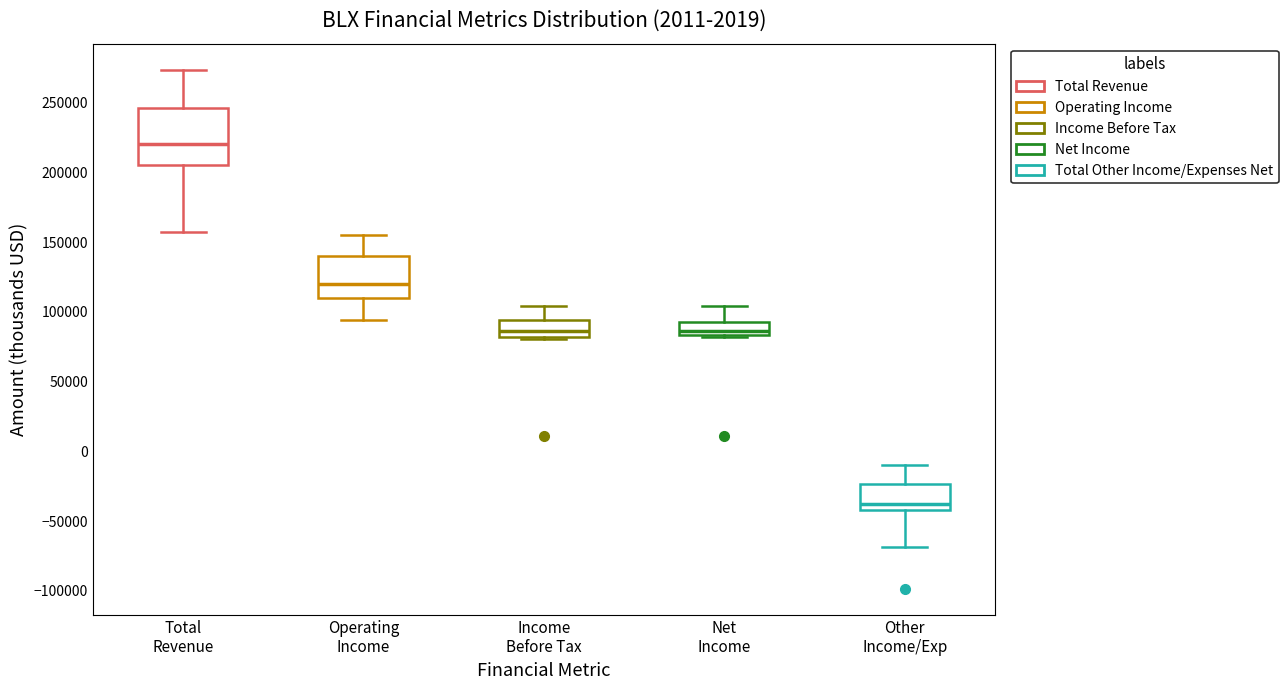

Reading left to right, read every box against the y-axis: the position of its median line, the range the box covers, and the ends of its whiskers. The values are not printed on the chart, so give them approximately, as read against the axis.

Total Revenue: median 220000, box 205000 to 245000, whiskers 155000 to 275000
Operating Income: median 120000, box 110000 to 140000, whiskers 95000 to 155000
Income Before Tax: median 85000, box 80000 to 95000, whiskers 80000 to 105000
Net Income: median 85000 (just above the box's lower edge), box 85000 to 95000, whiskers 80000 to 105000
Other Income/Exp: median -40000 (just above the box's lower edge), box -40000 to -25000, whiskers -70000 to -10000